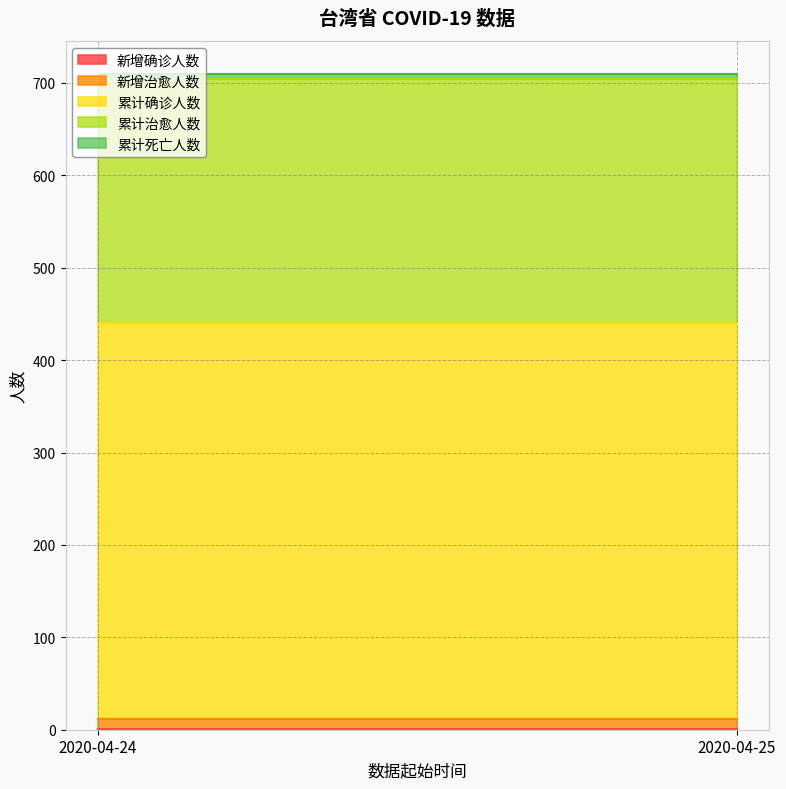

Is it true that 新增治愈人数 equals 16 at 2020-04-24?

False